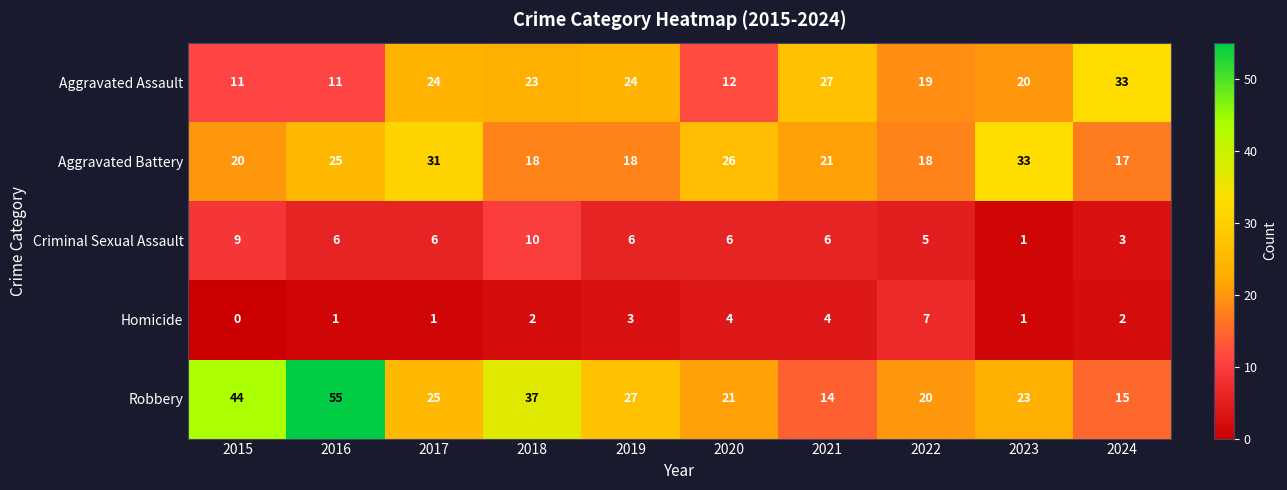

What is the maximum value shown in the chart?

55